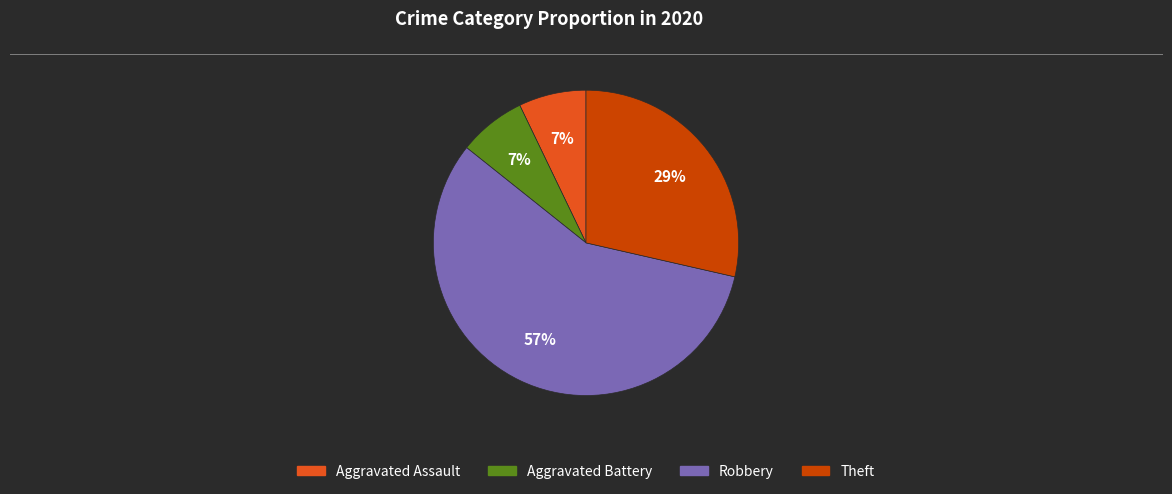

What is the largest slice in the pie chart?

Robbery